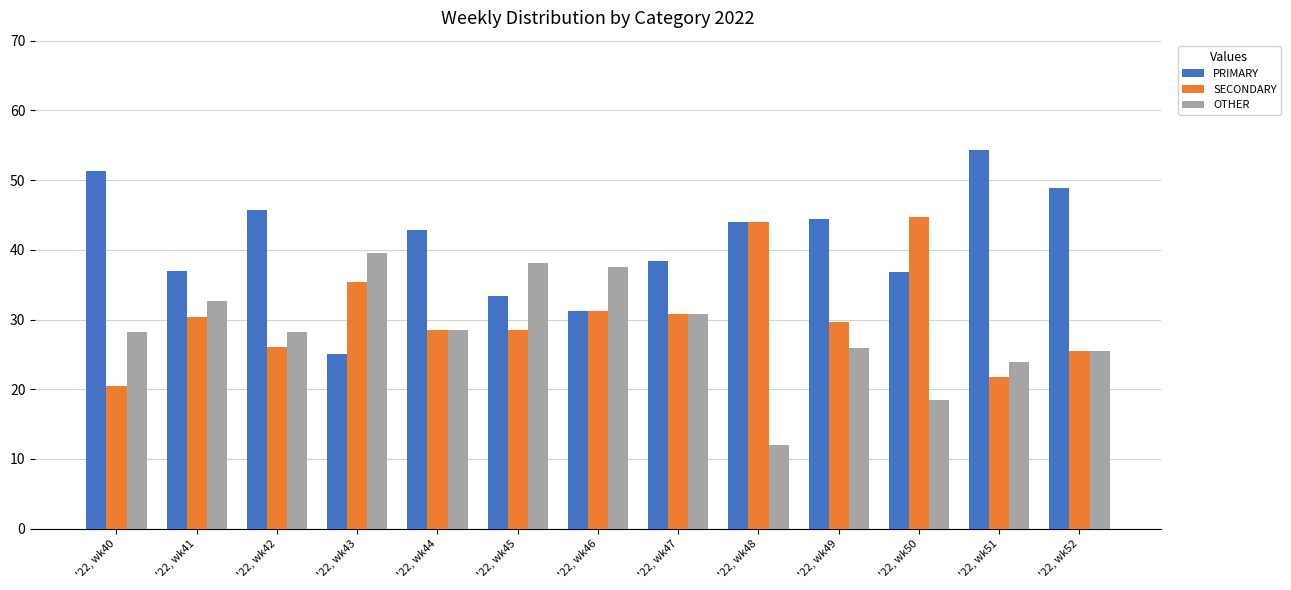

What is the value of the OTHER bar at the 8th from the left?

30.8